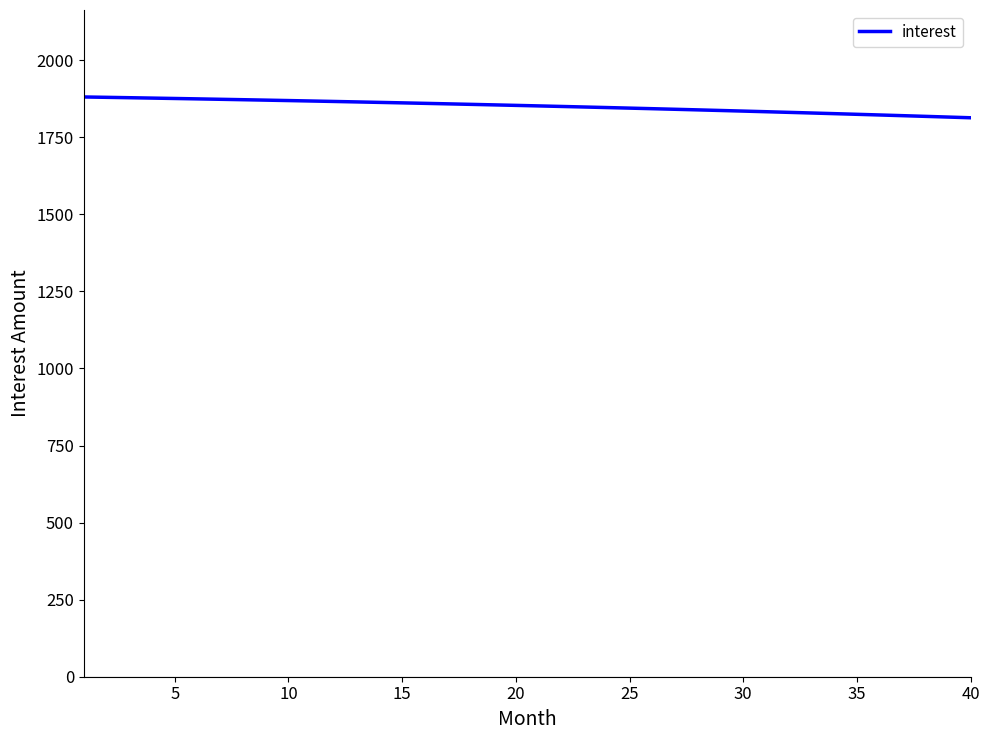

What is the minimum value shown in the chart?

1813.4